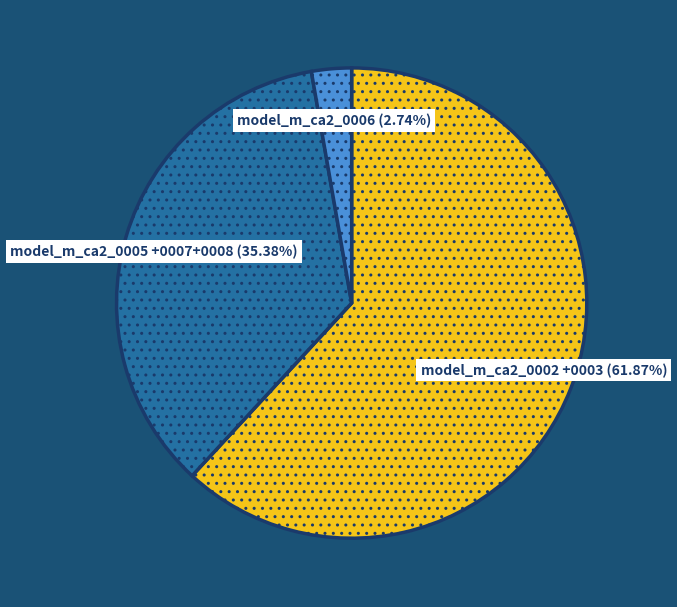

Which category has the biggest portion of the pie?

model_m_ca2_0002 +0003